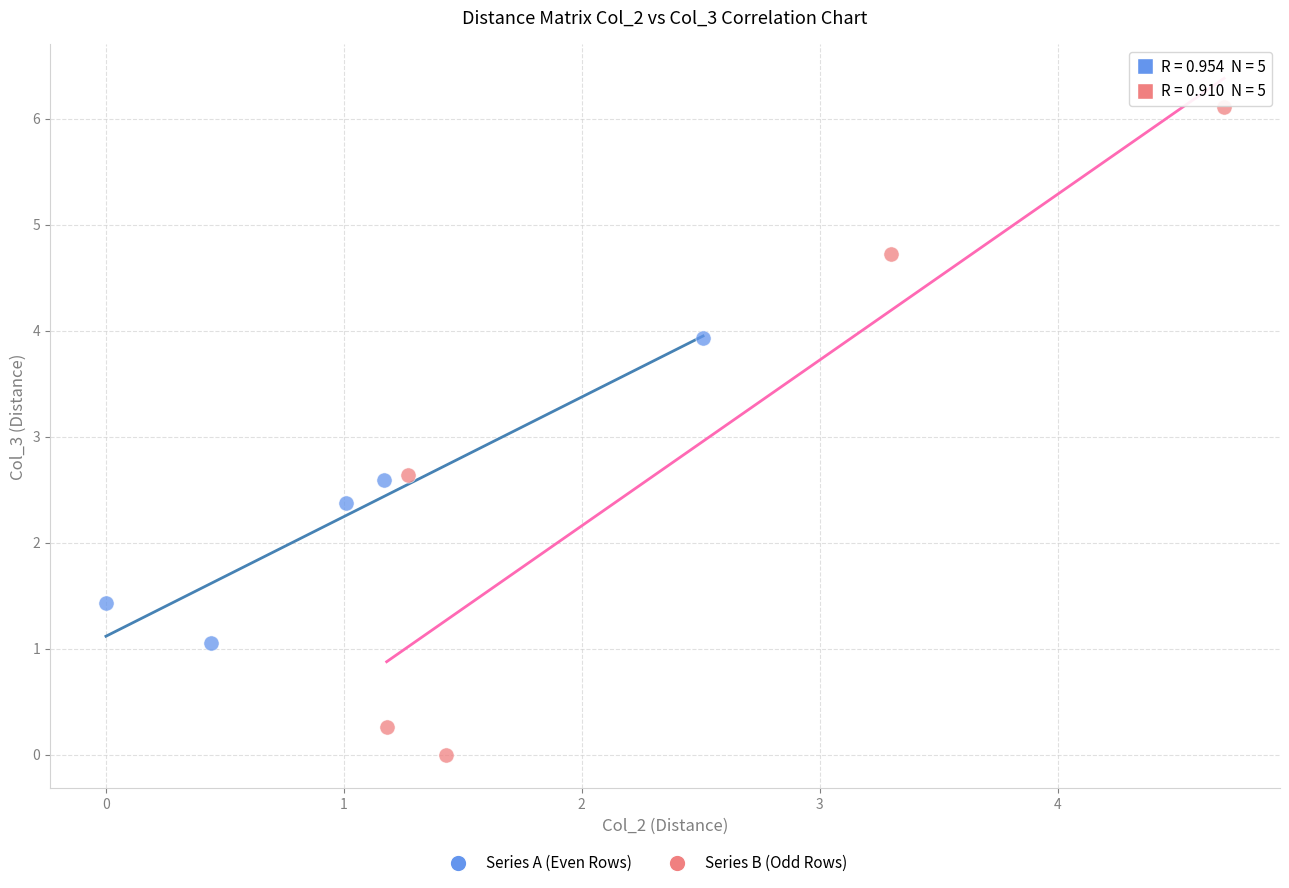

Which series reaches the minimum Y coordinate?

Series B (Odd Rows)